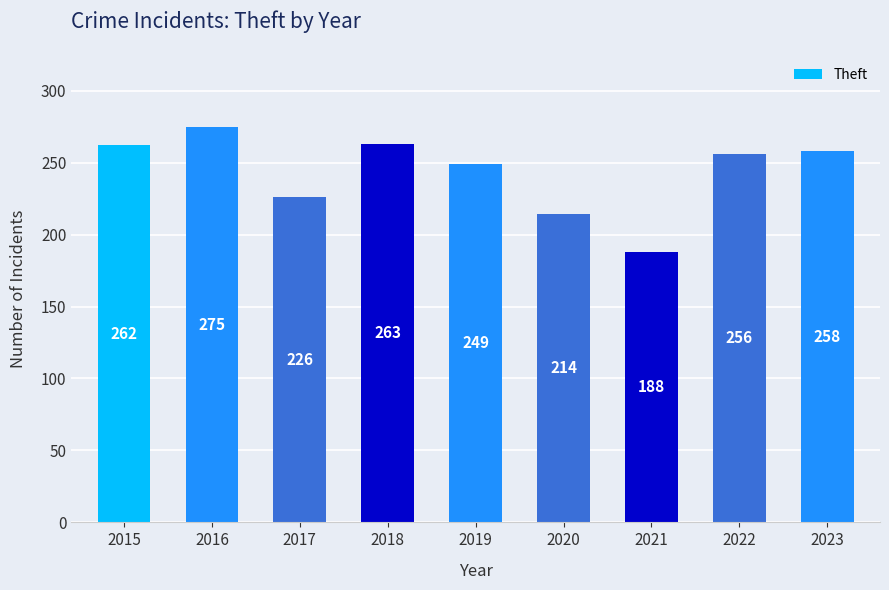

Reading right to left, transcribe all the data shown in this chart.

258	256	188	214	249	263	226	275	262